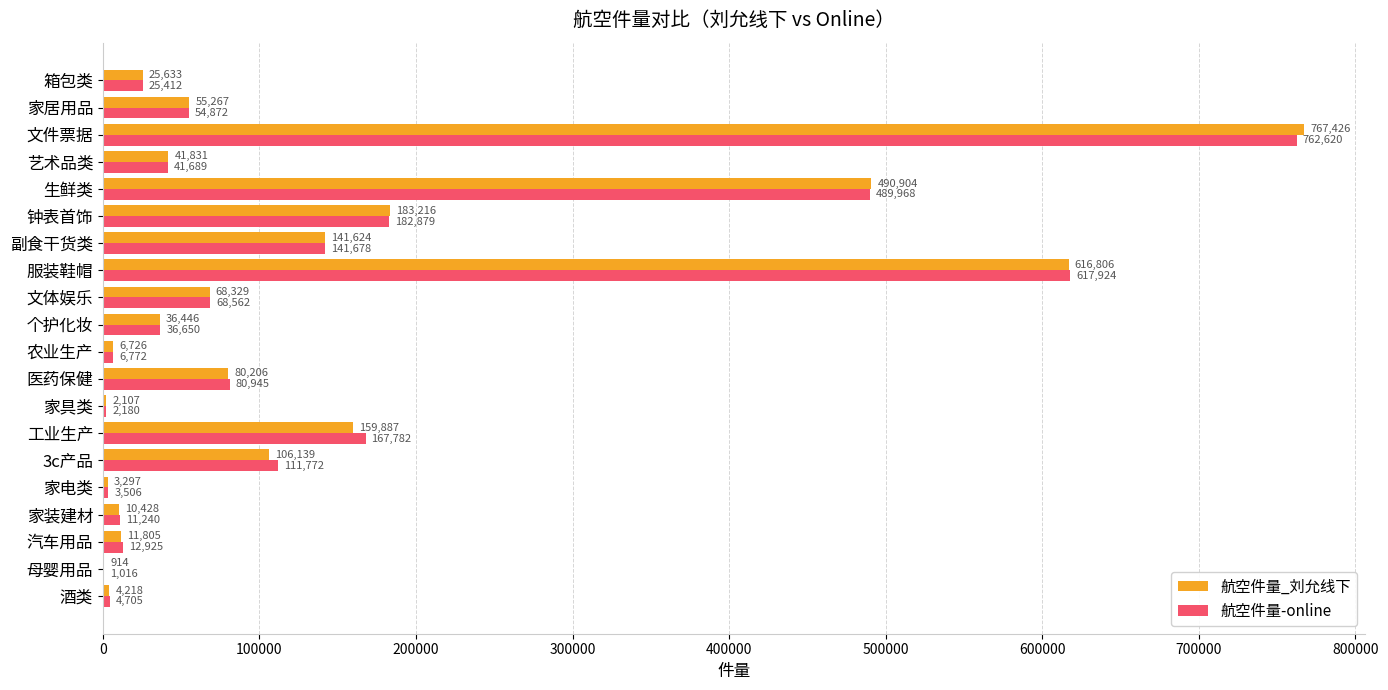

How many series are shown in this chart?

2